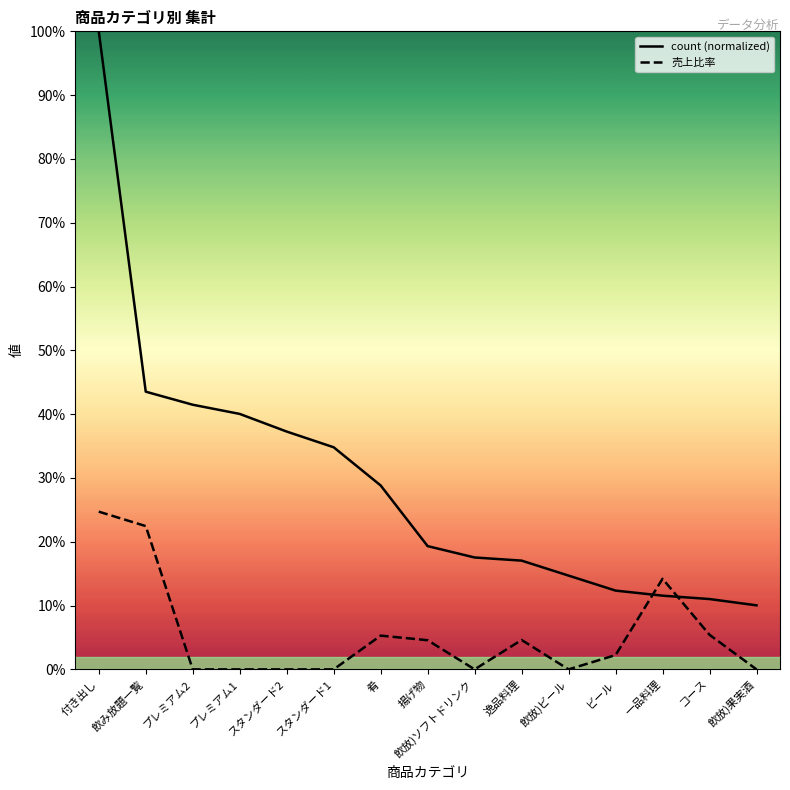

Reading left to right, extract all data points from this chart.

count (normalized): 付き出し=1.0	飲み放題一覧=0.4	プレミアム2=0.4	プレミアム1=0.4	スタンダード2=0.4	スタンダード1=0.3	肴=0.3	揚げ物=0.2	飲放)ソフトドリンク=0.2	逸品料理=0.2	飲放)ビール=0.1	ビール=0.1	一品料理=0.1	コース=0.1	飲放)果実酒=0.1
売上比率: 付き出し=0.2	飲み放題一覧=0.2	プレミアム2=0.0	プレミアム1=0.0	スタンダード2=0.0	スタンダード1=0.0	肴=0.1	揚げ物=0.0	飲放)ソフトドリンク=0.0	逸品料理=0.0	飲放)ビール=0.0	ビール=0.0	一品料理=0.1	コース=0.1	飲放)果実酒=0.0